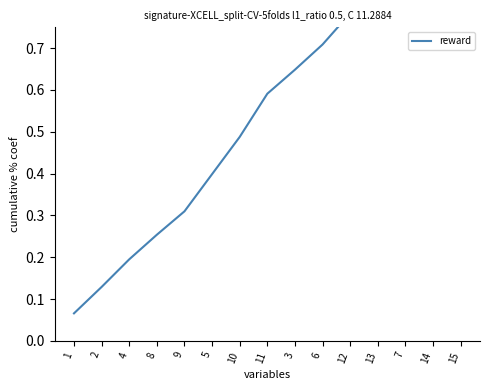

True or false: there are more than 0 points higher than both neighbors.

False